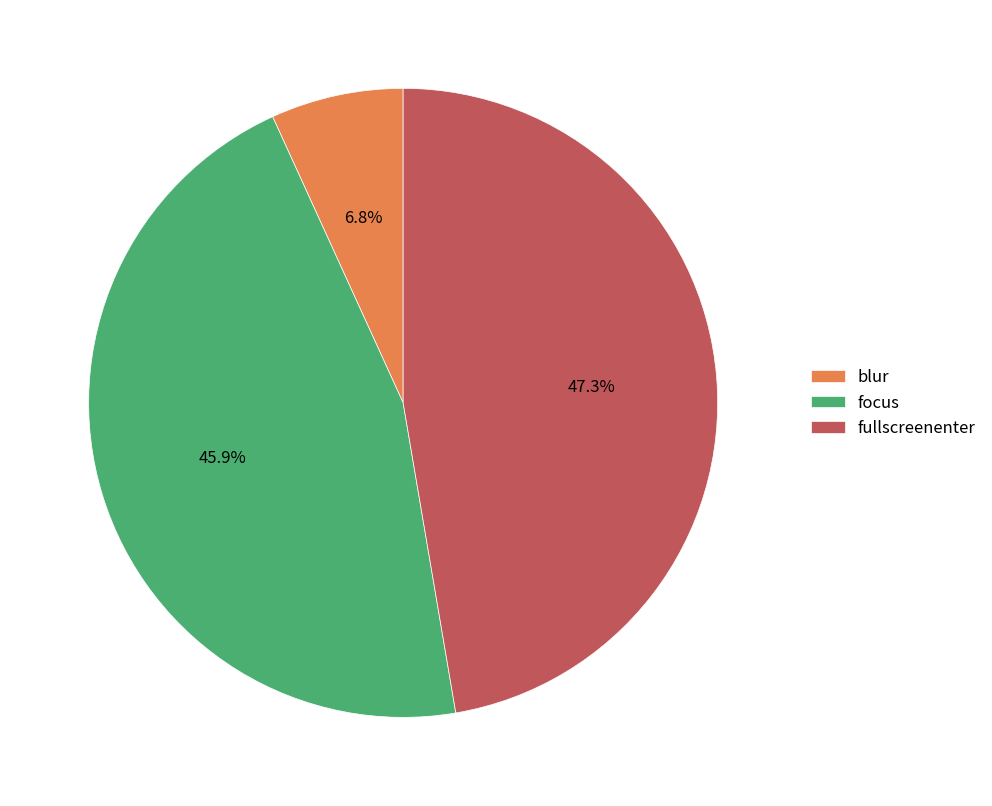

Approximately how many times larger is the value at blur compared to fullscreenenter?

0.1